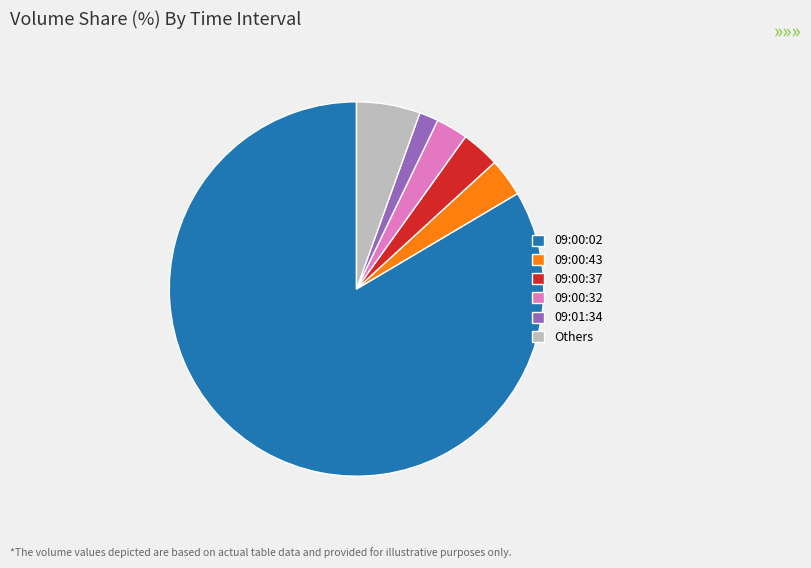

Is the sum of 09:00:43 and 09:00:02 greater than half?

Yes